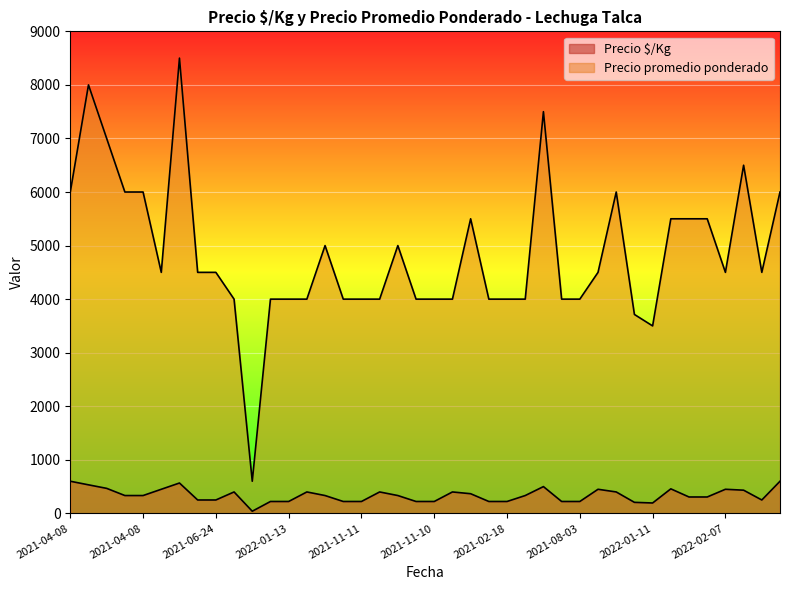

Reading left to right, what are all the values shown in this chart?

Precio $/Kg: 600	533	467	333	333	450	567	250	250	400	40	222	222	400	333	222	222	400	333	222	222	400	367	222	222	333	500	222	222	450	400	206	194	458	306	306	450	433	250	600
Precio promedio ponderado: 6000	8000	7000	6000	6000	4500	8500	4500	4500	4000	600	4000	4000	4000	5000	4000	4000	4000	5000	4000	4000	4000	5500	4000	4000	4000	7500	4000	4000	4500	6000	3714	3500	5500	5500	5500	4500	6500	4500	6000